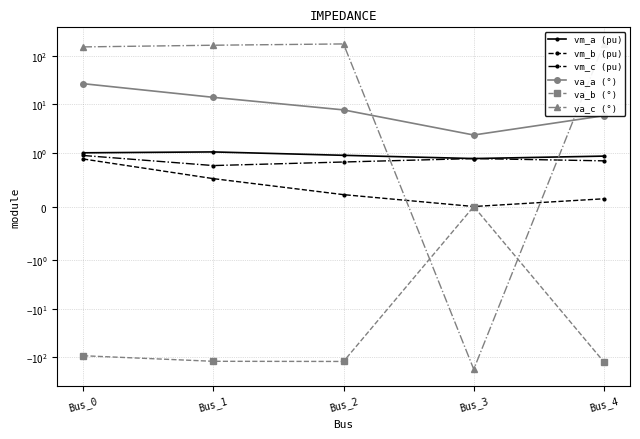

Is the value of va_b (°) at Bus_1 greater than the value of vm_c (pu) at Bus_0?

No